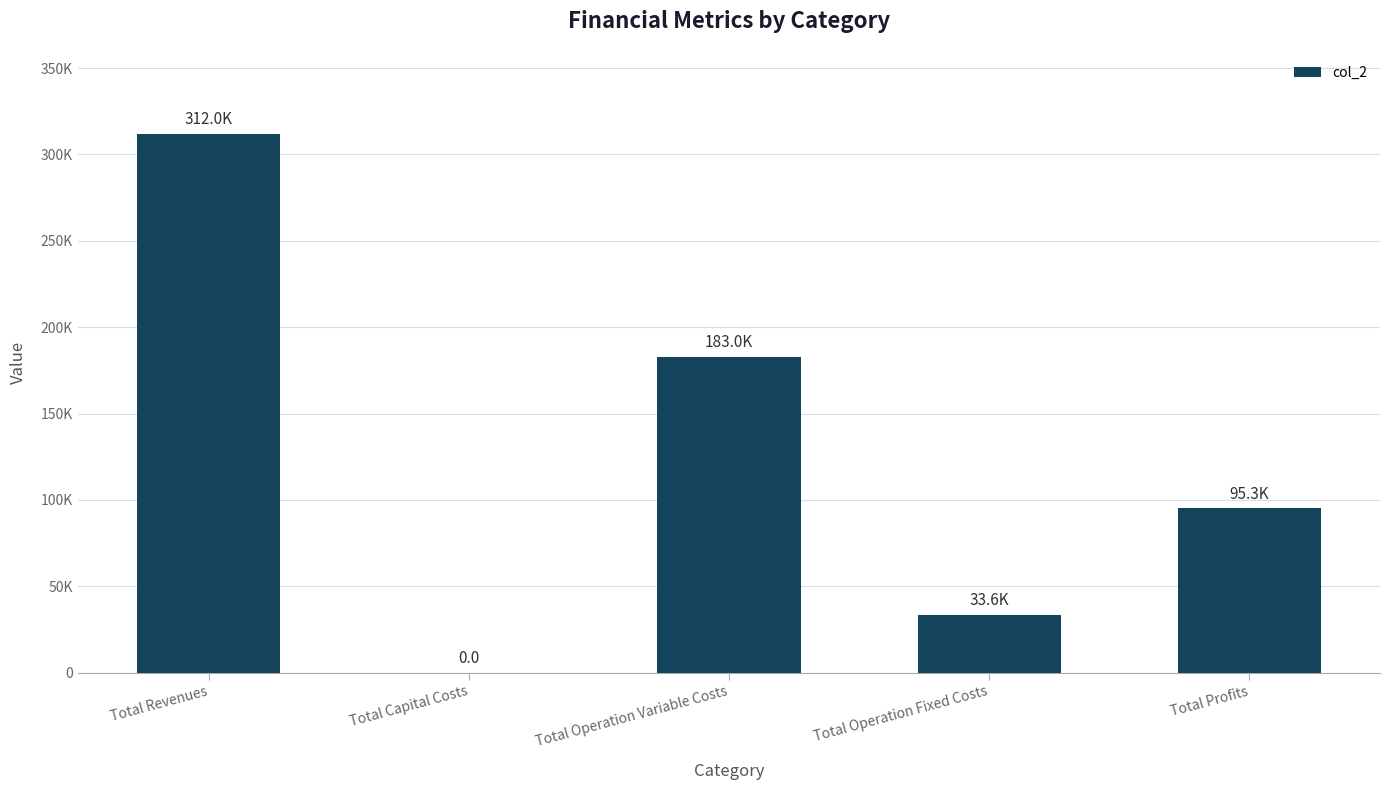

List the labels in order of value, largest first.

Total Revenues, Total Operation Variable Costs, Total Profits, Total Operation Fixed Costs, Total Capital Costs